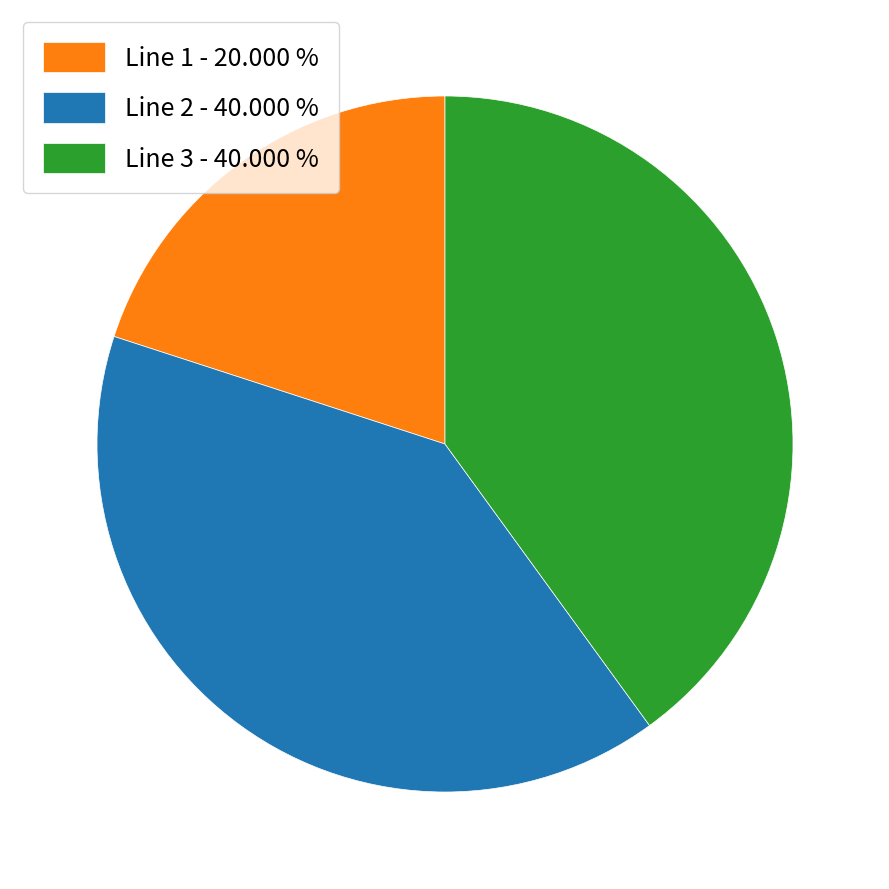

Is Line 3 - 40.000 % the majority of the pie?

No